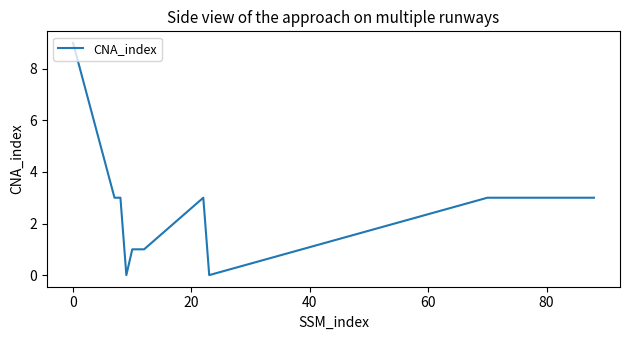

What is the difference between the maximum and minimum values?

9